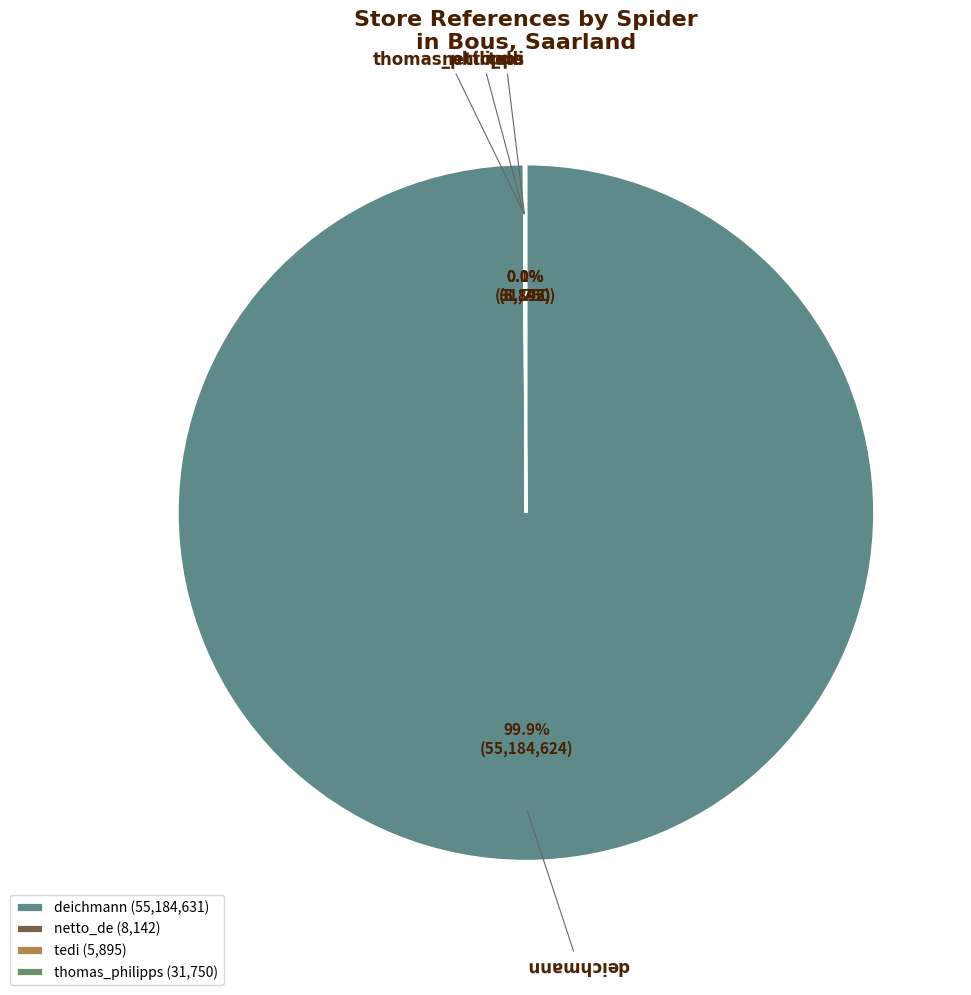

What is the largest slice in the pie chart?

deichmann